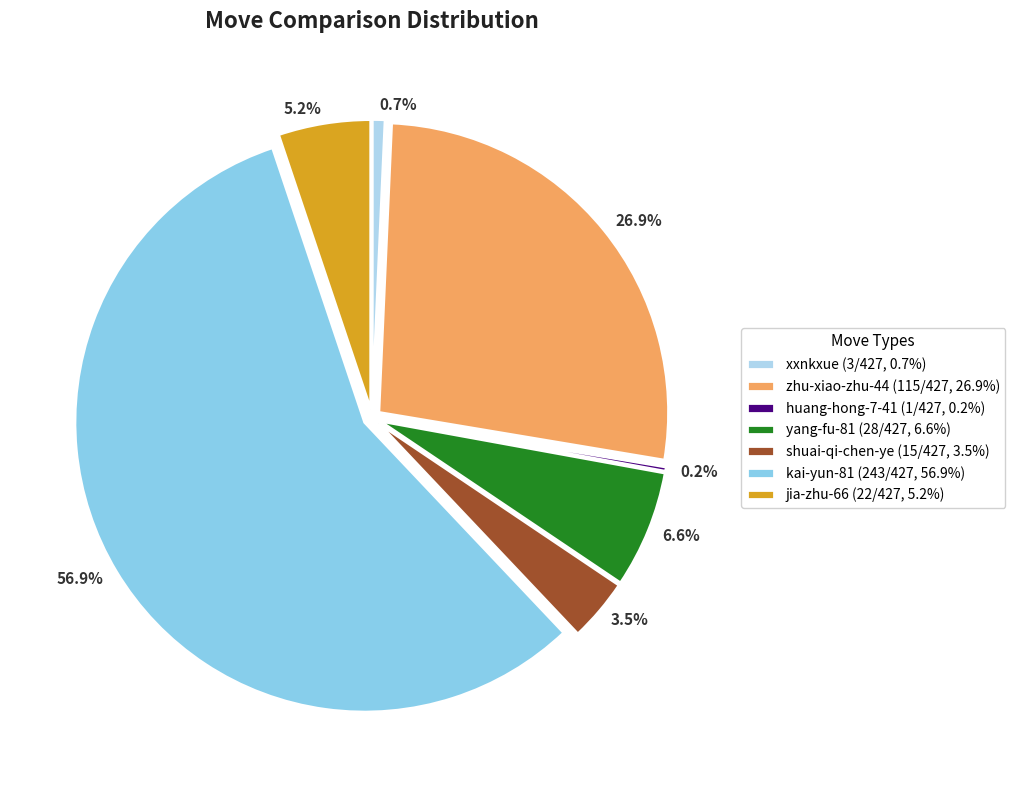

How much of the chart is everything except zhu-xiao-zhu-44?

73.1%